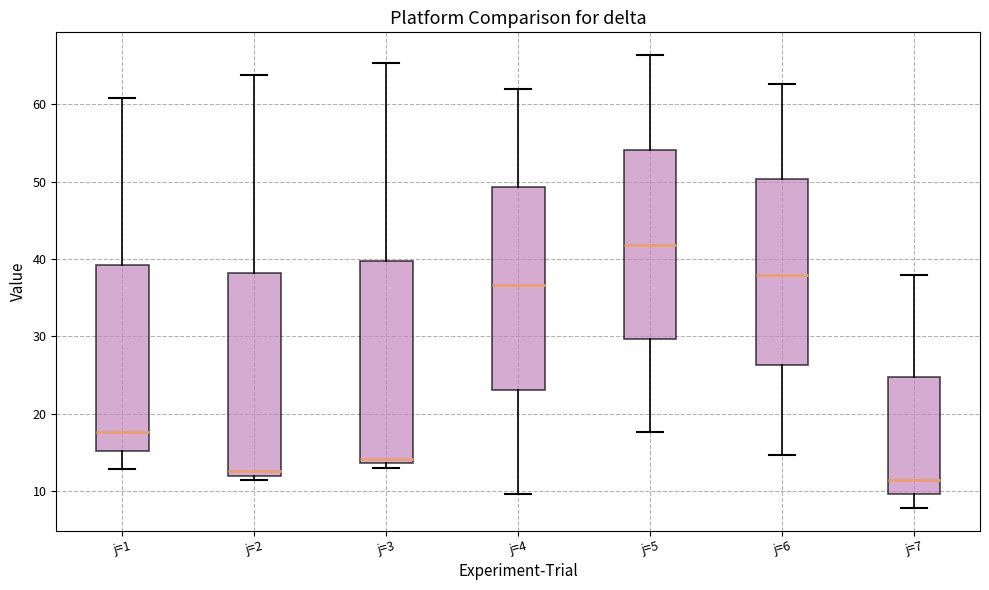

Where does the median line of the box for j=2 sit on the y-axis? The values are not printed on the chart, so give them approximately, as read against the axis.

13